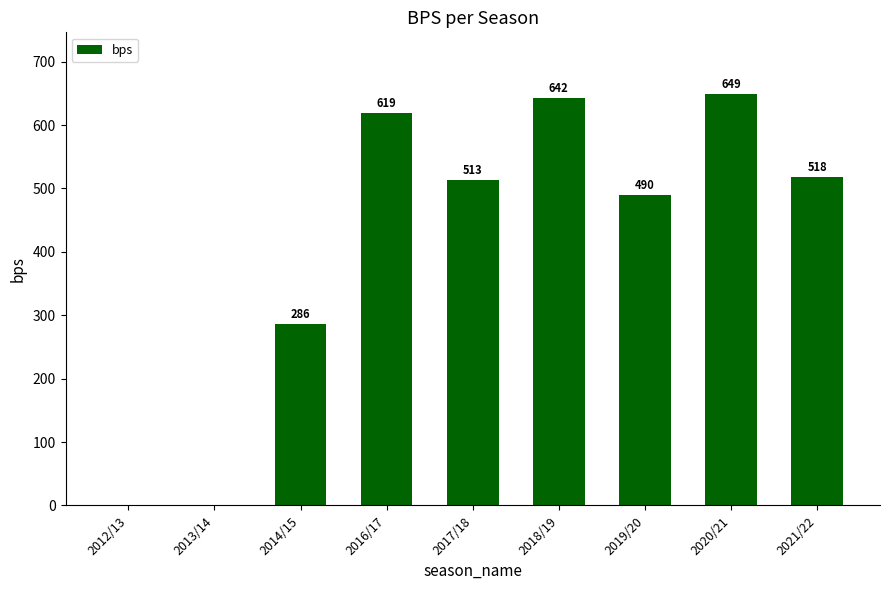

The value at 2016/17 is 619. True or false?

True